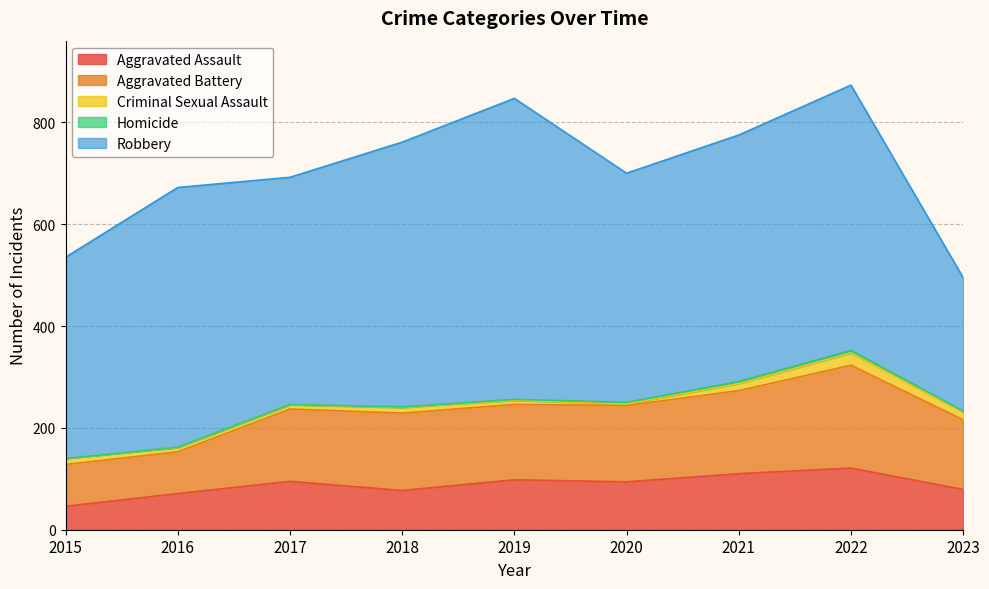

True or false: Criminal Sexual Assault and Aggravated Battery intersect in this chart.

False